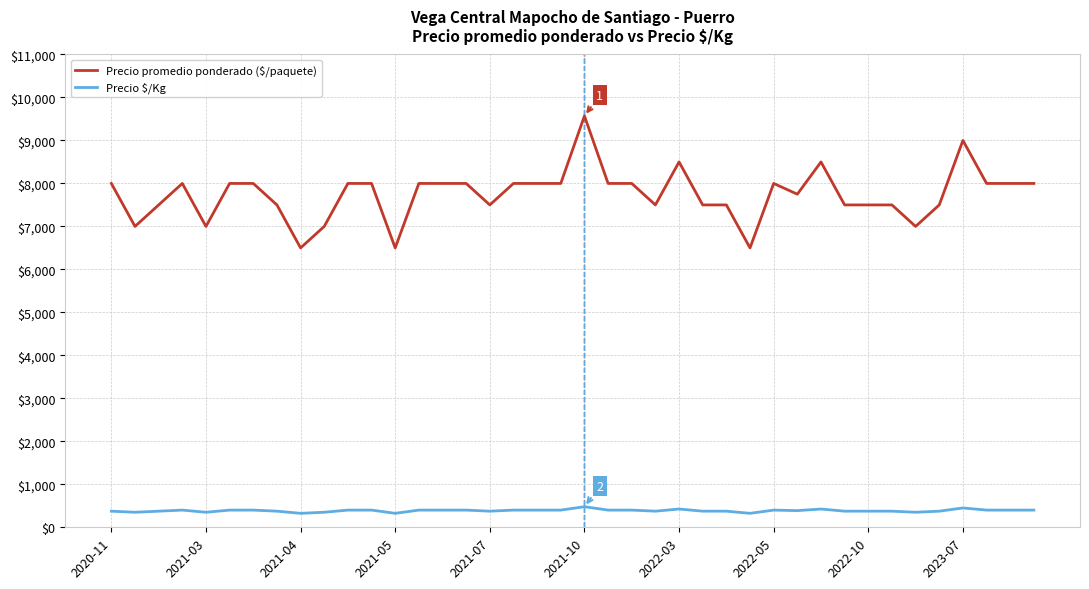

How many categories are shown in the chart?

40